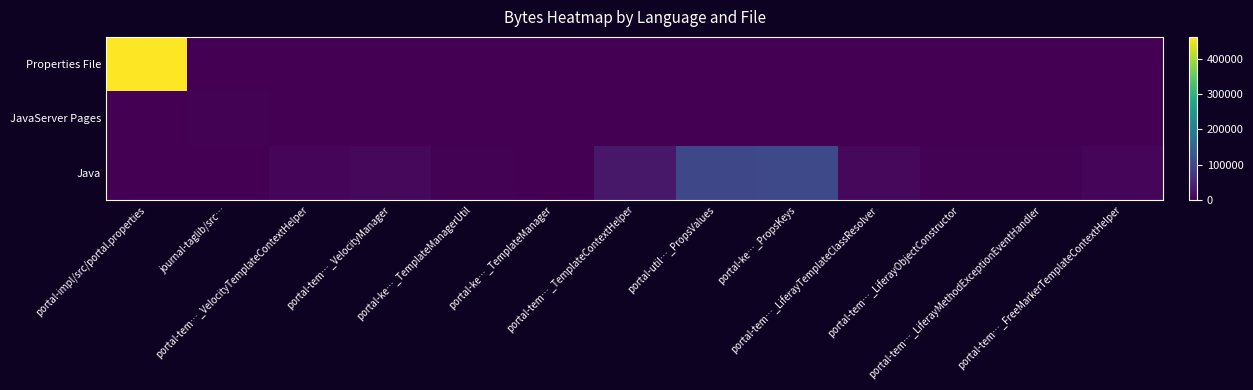

How many series are shown in this chart?

3